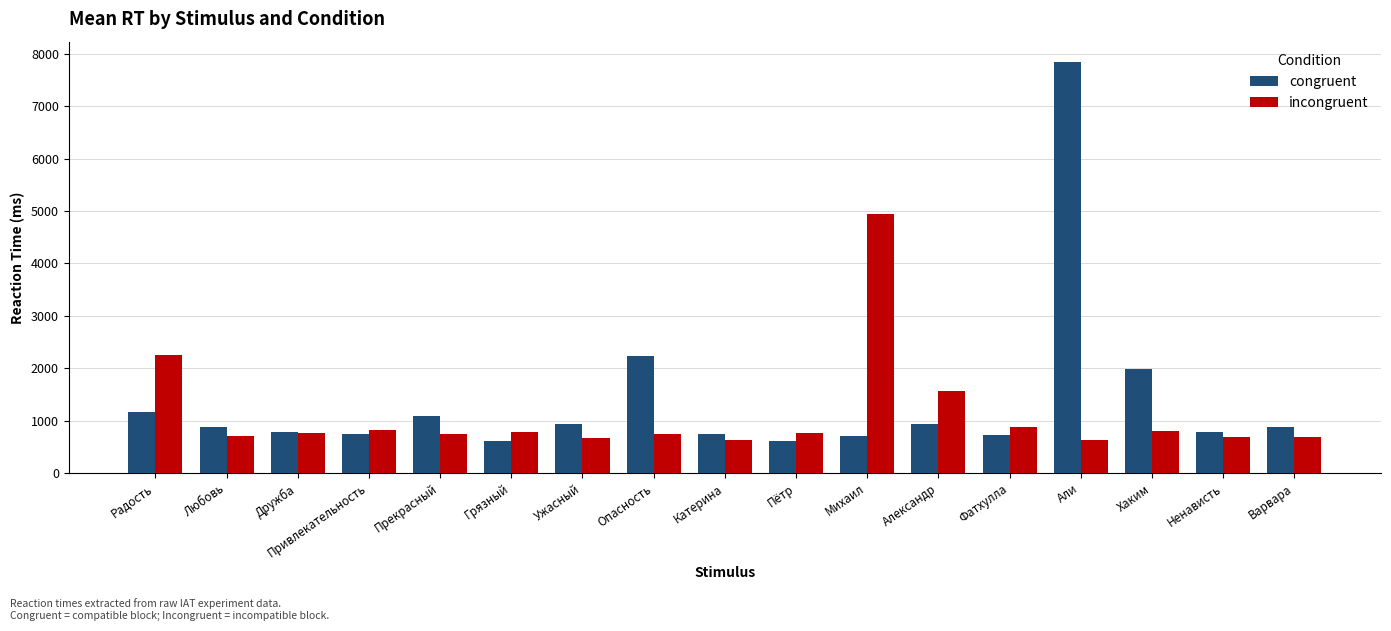

Are the bars horizontal?

No